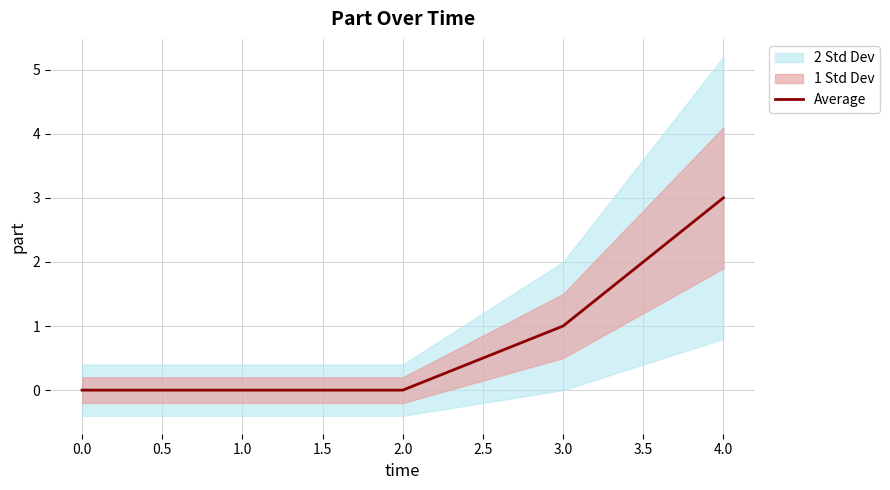

What is the difference between the maximum and minimum values?

3